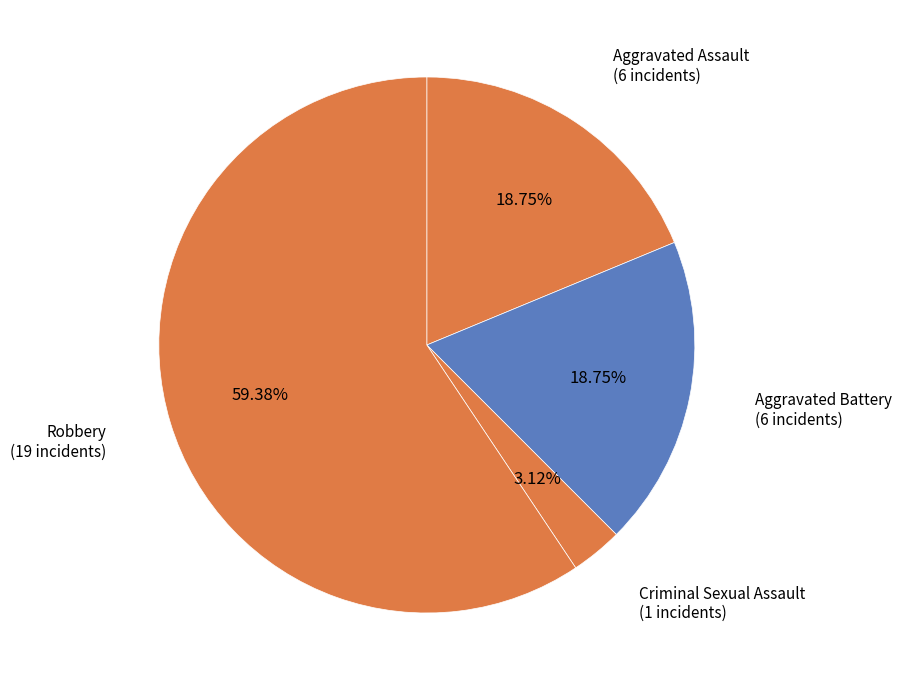

The Aggravated Battery slice represents 19% of the pie. True or false?

True